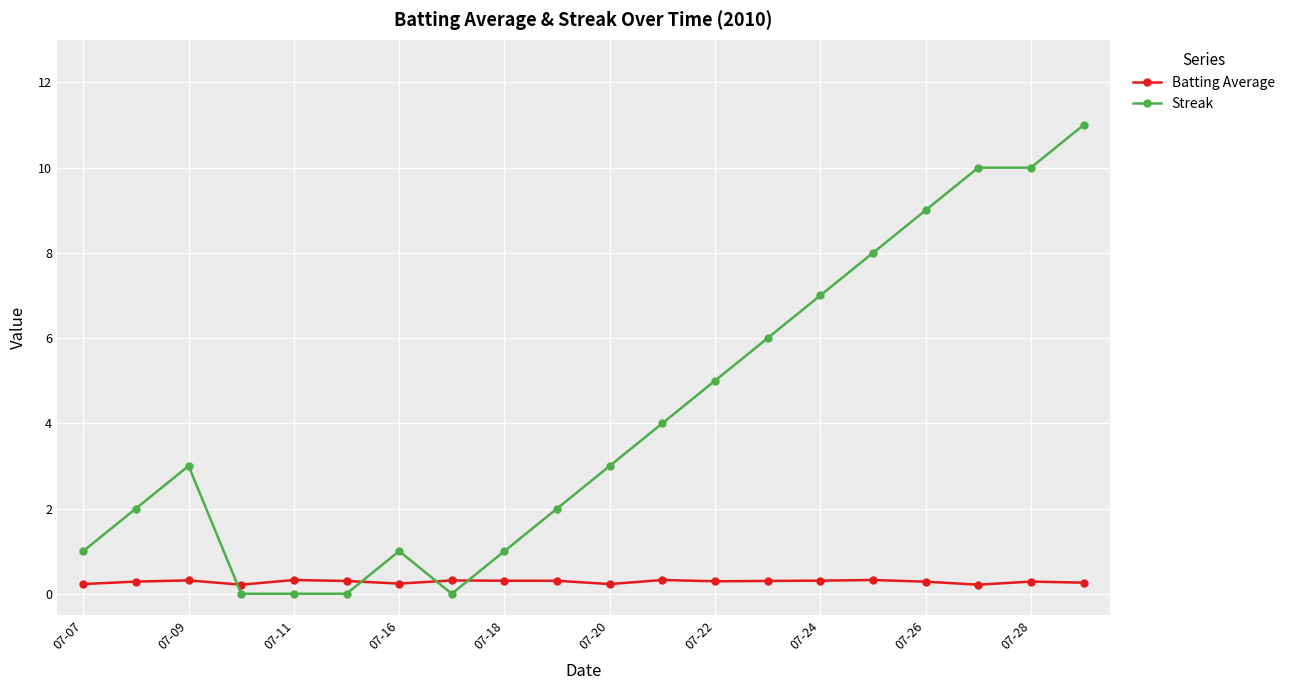

What is the difference between the second highest and minimum values in the Streak series?

10.0